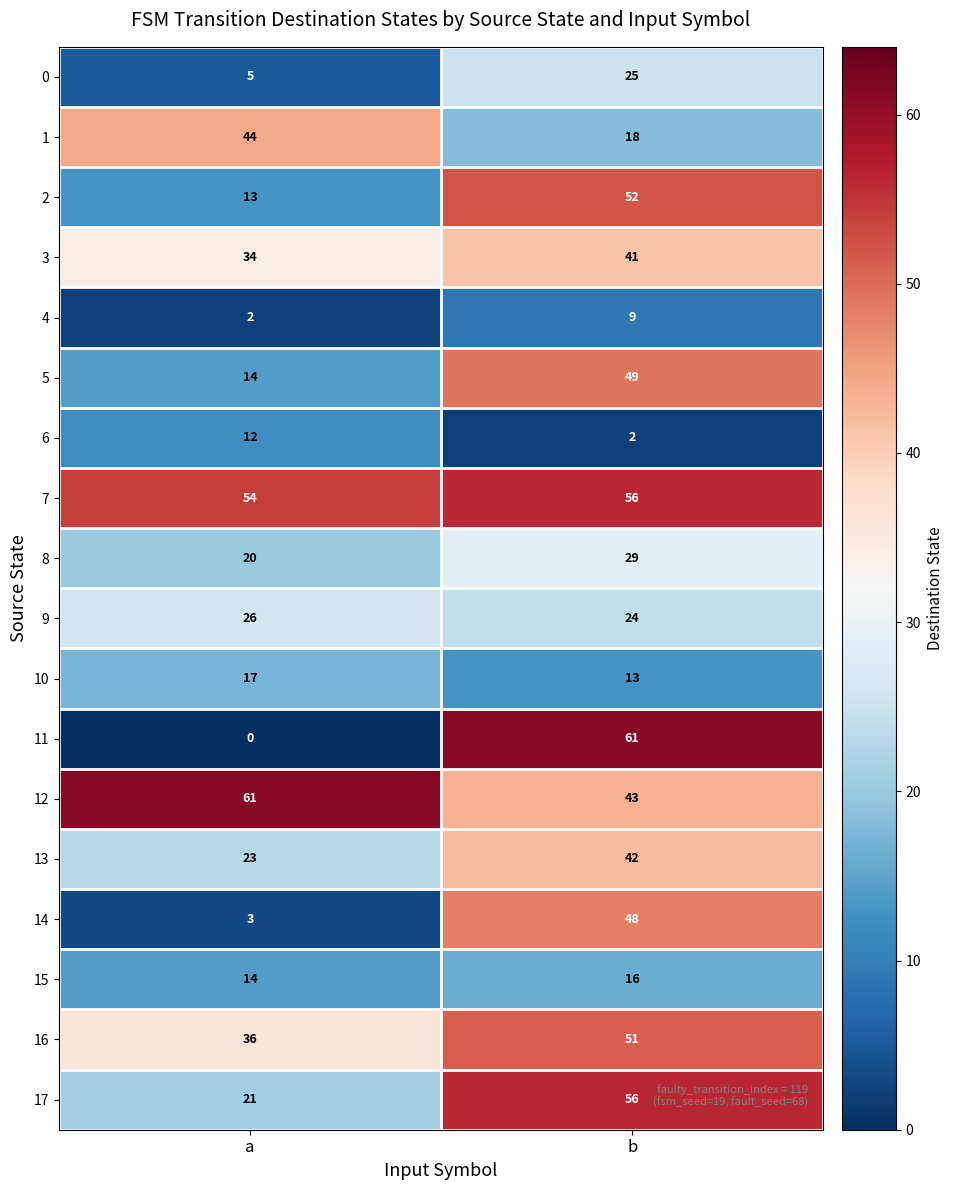

At which label does 13 reach its peak?

b